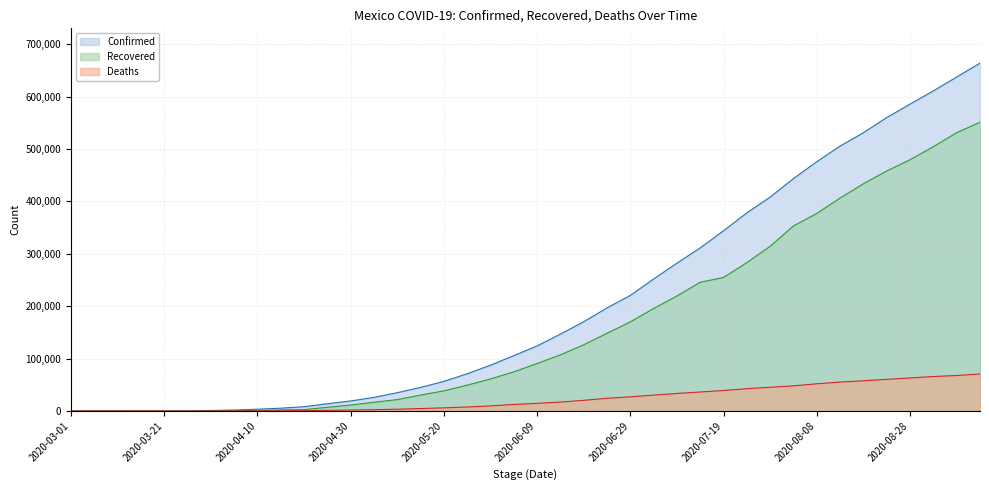

What is the label of the 13th point from the left?

2020-04-30